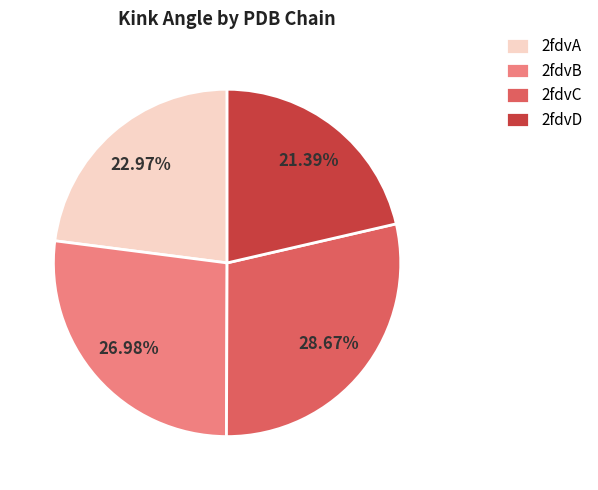

Is there a majority slice in this chart?

No